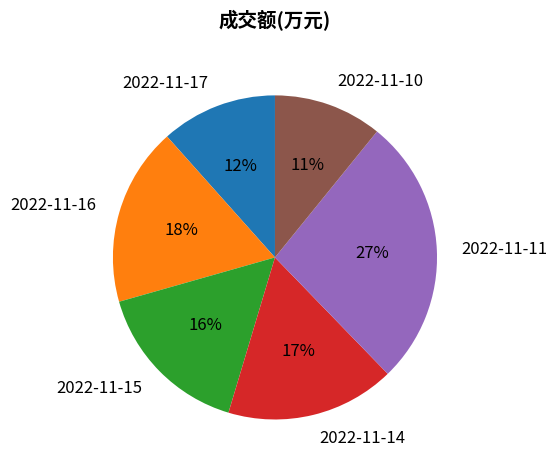

Which slice is the largest?

2022-11-11